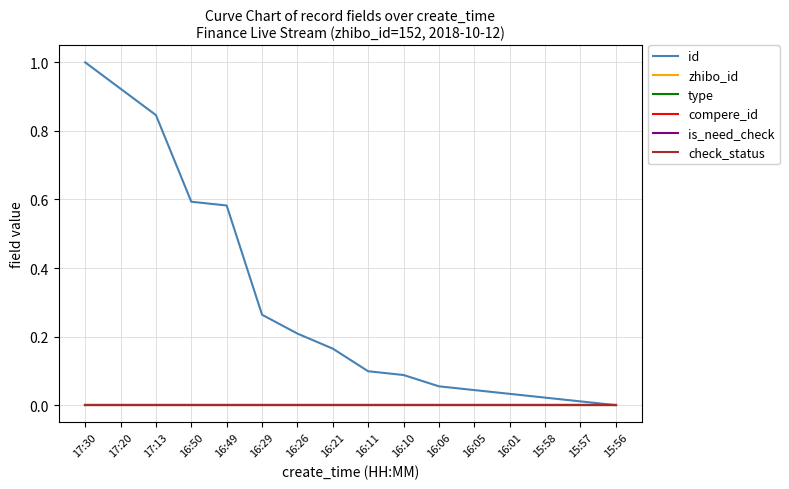

True or false: id and check_status cross at least once.

False